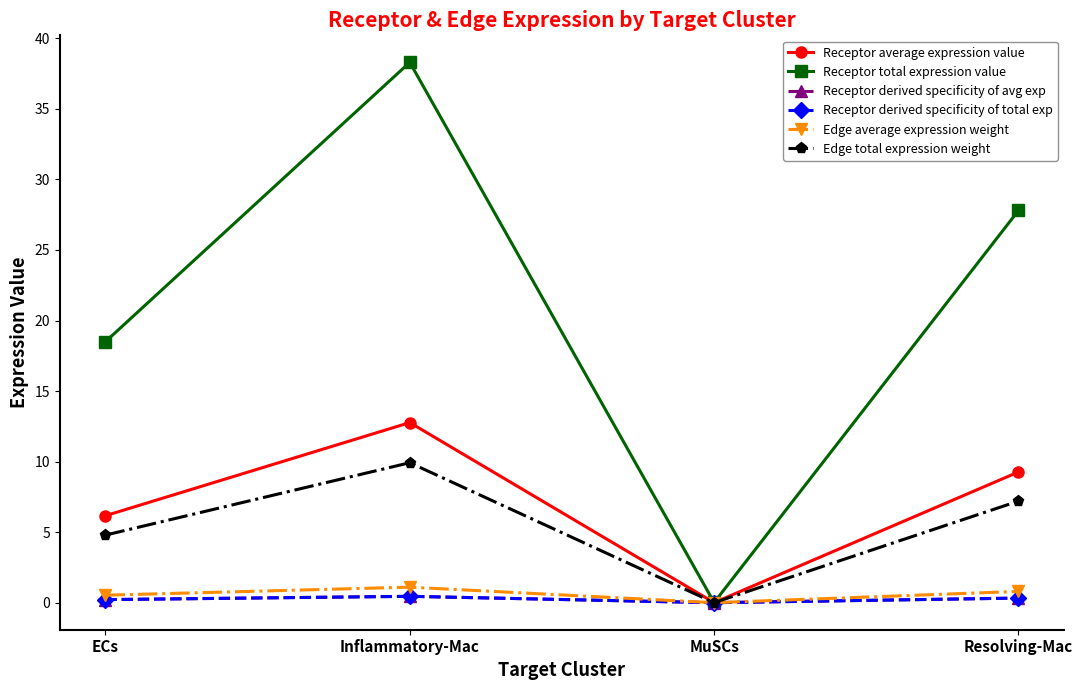

Which series has the largest range (max minus min)?

Receptor total expression value